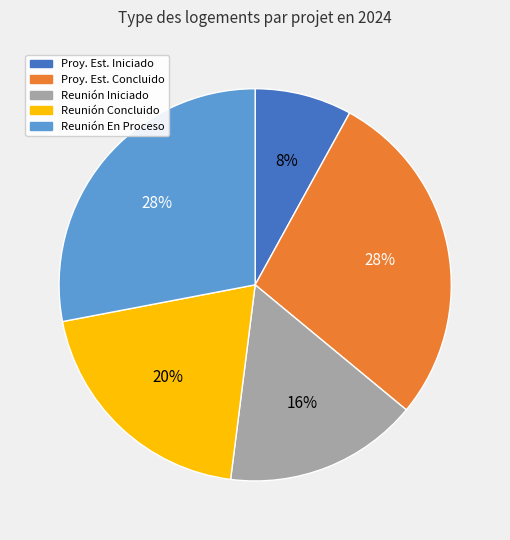

Is there any slice that represents more than half of the pie?

No